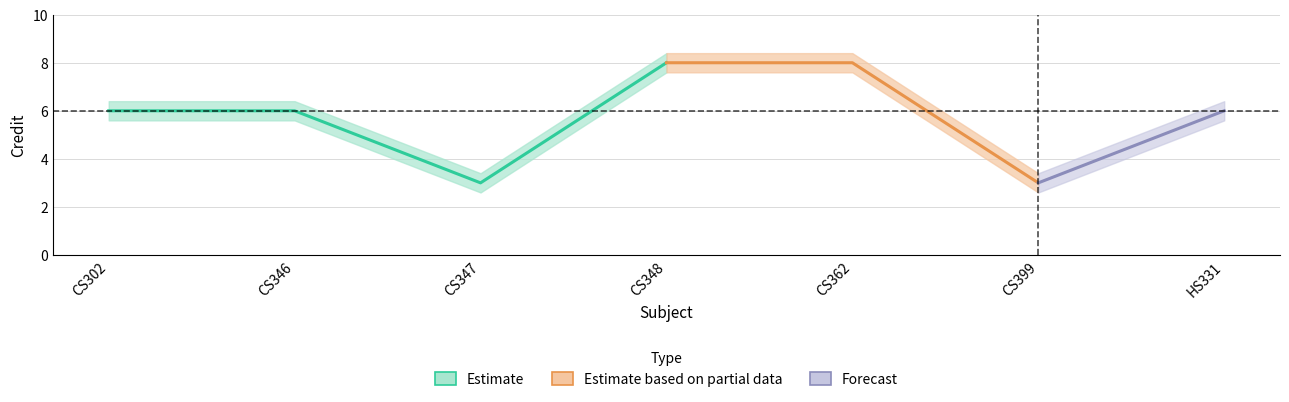

What is the difference between the second highest and minimum values in the Credit_lower series?

5.0